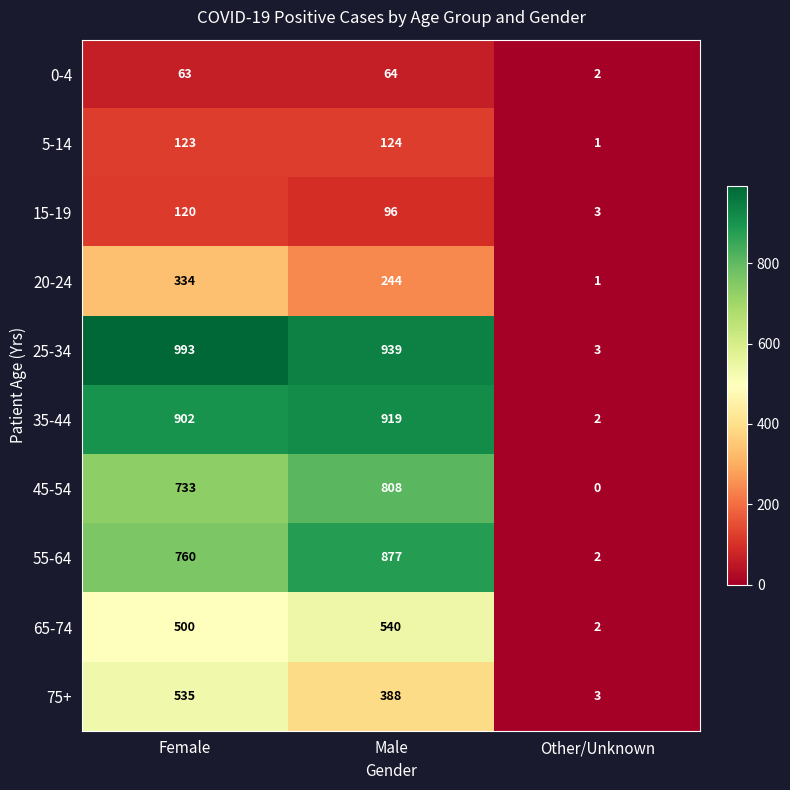

What is the total value across all series at Male?

4999